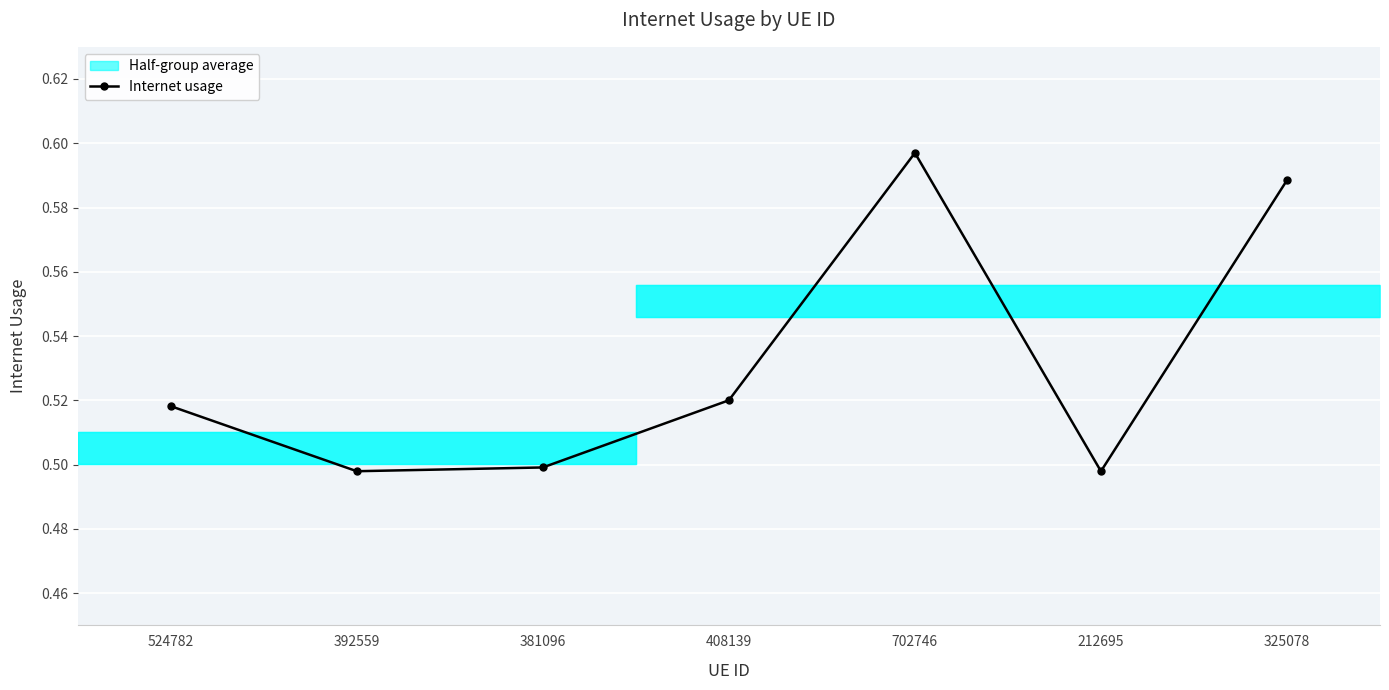

Count the values in the range 0 to 1.

7